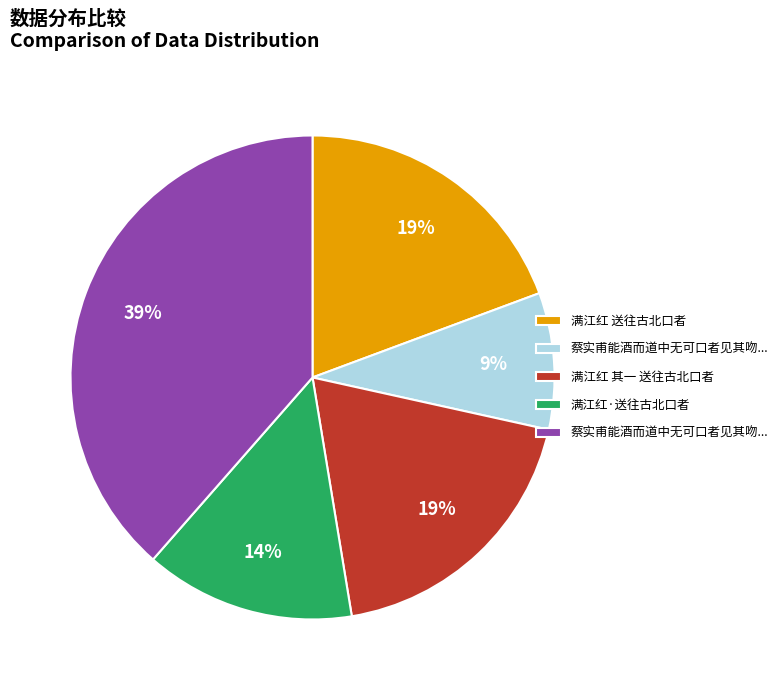

To the nearest percent, what is the average slice percentage?

20%